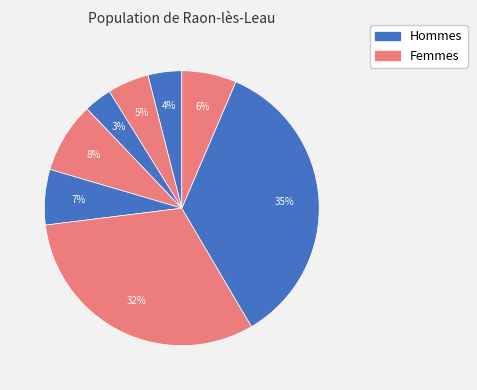

How many segments does this pie chart have?

8